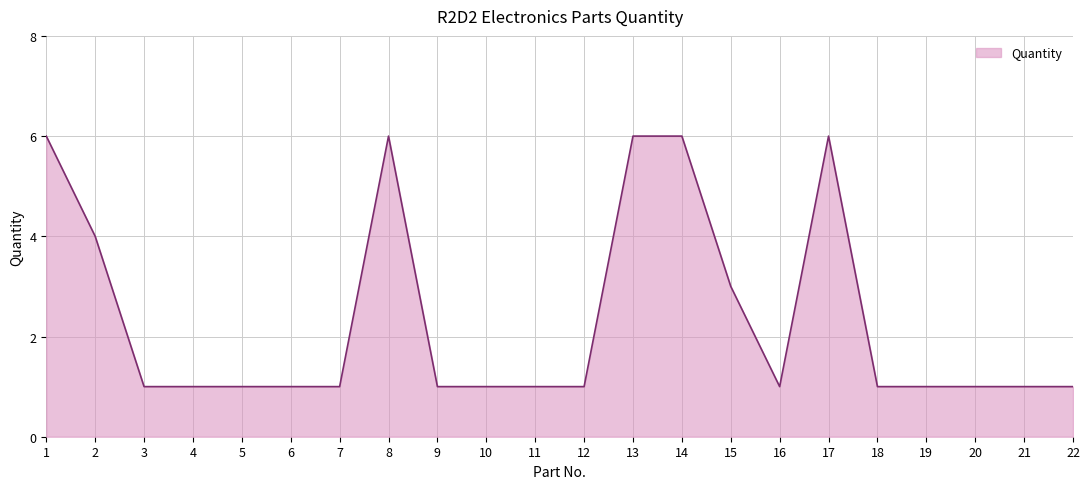

What is the greatest value displayed?

6